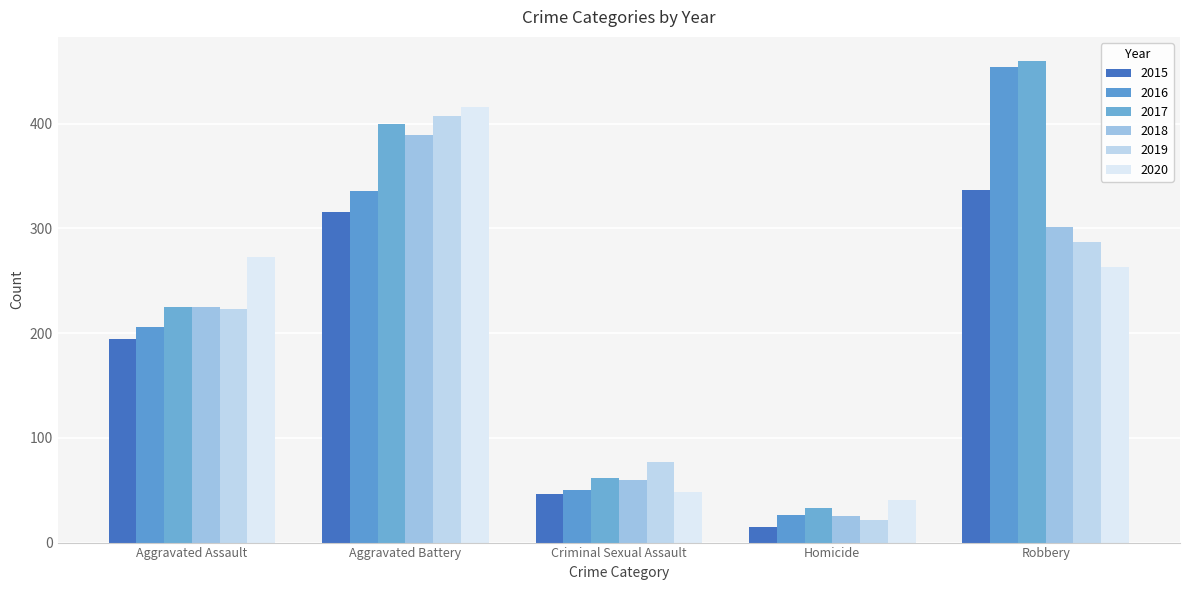

What is the greatest value displayed?

460